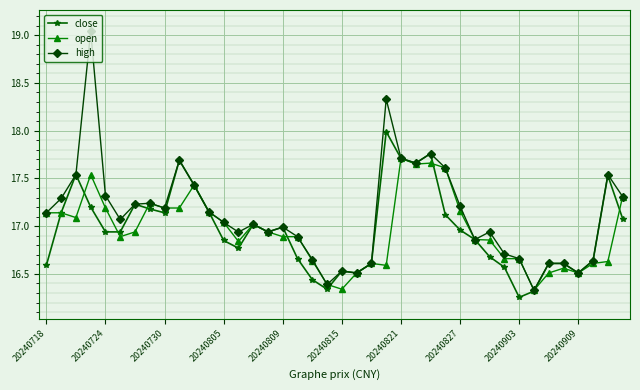

Which series has the largest total across all categories?

high